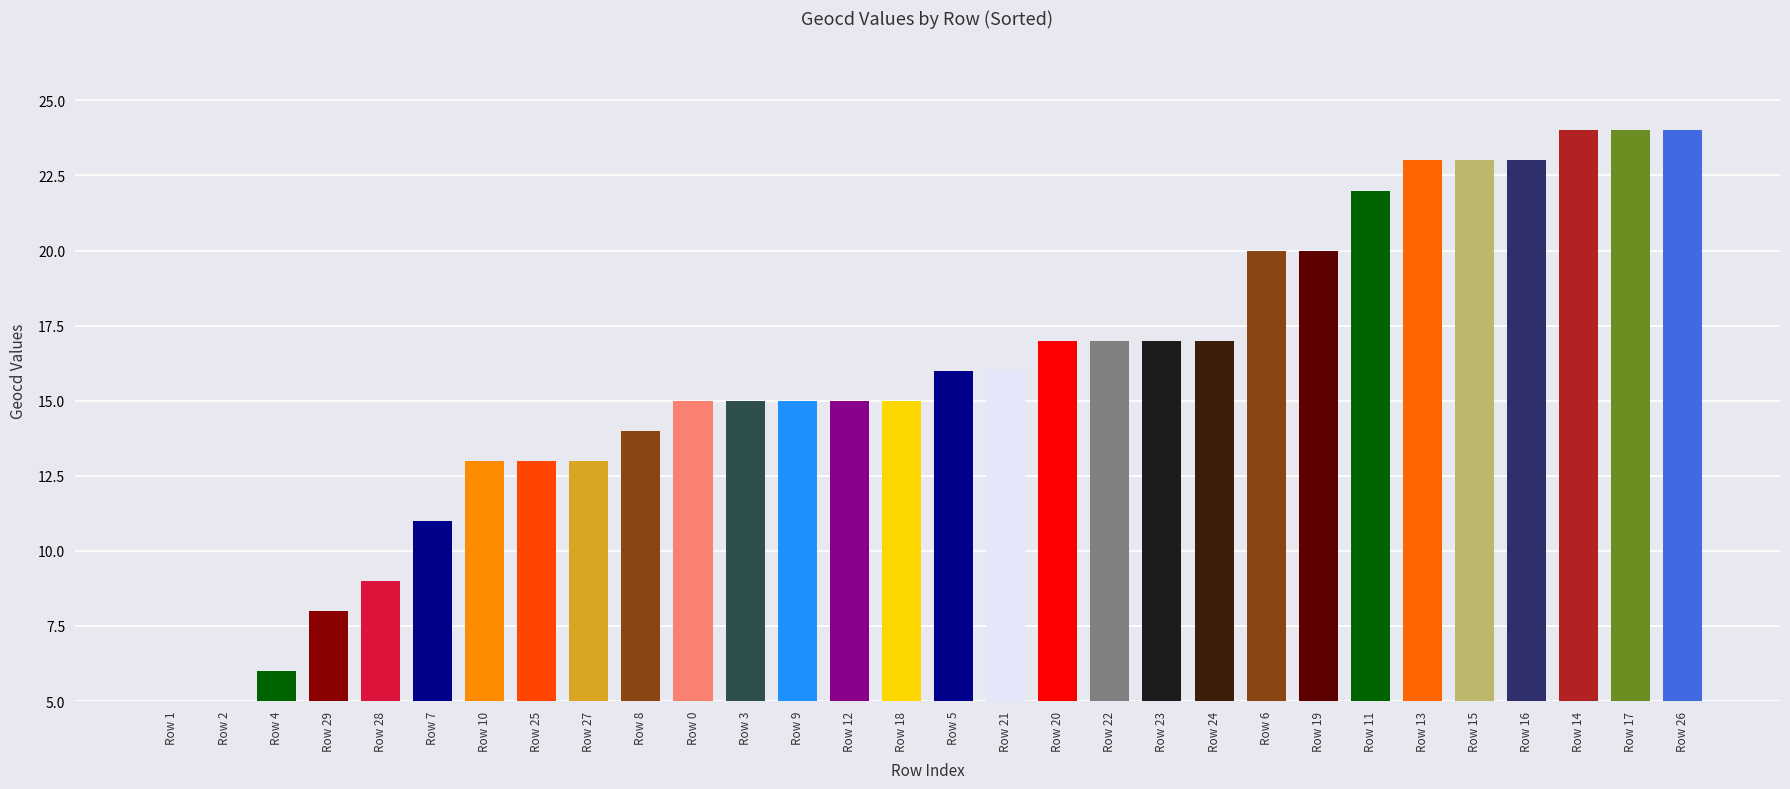

At which label does the data first exceed 16?

Row 20